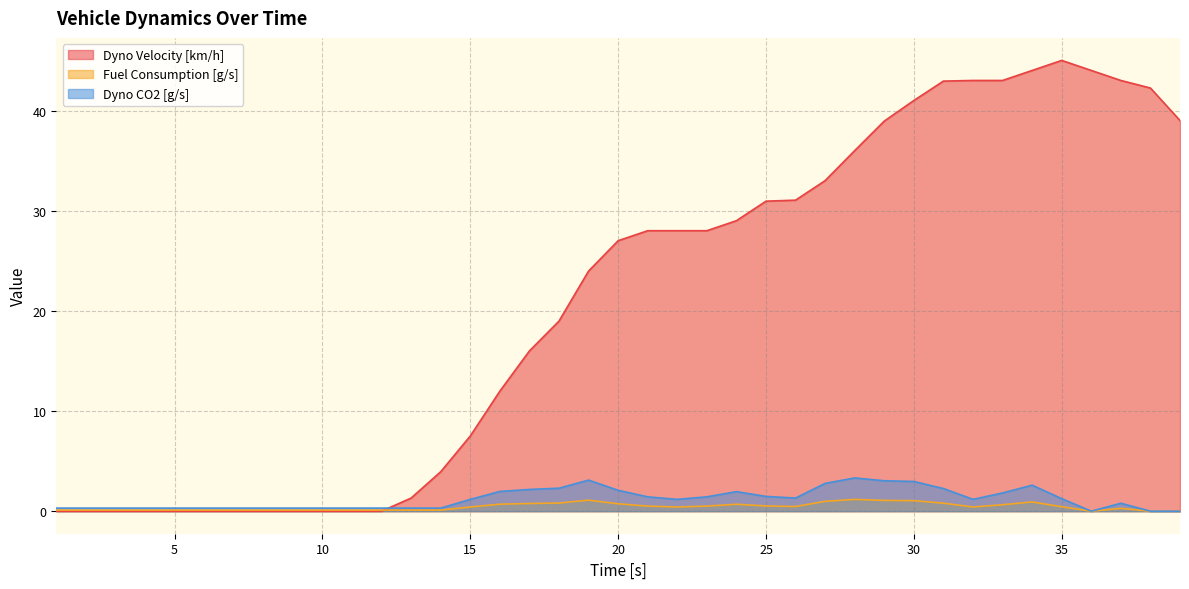

Where does the Dyno Velocity [km/h] series first go above 27?

21